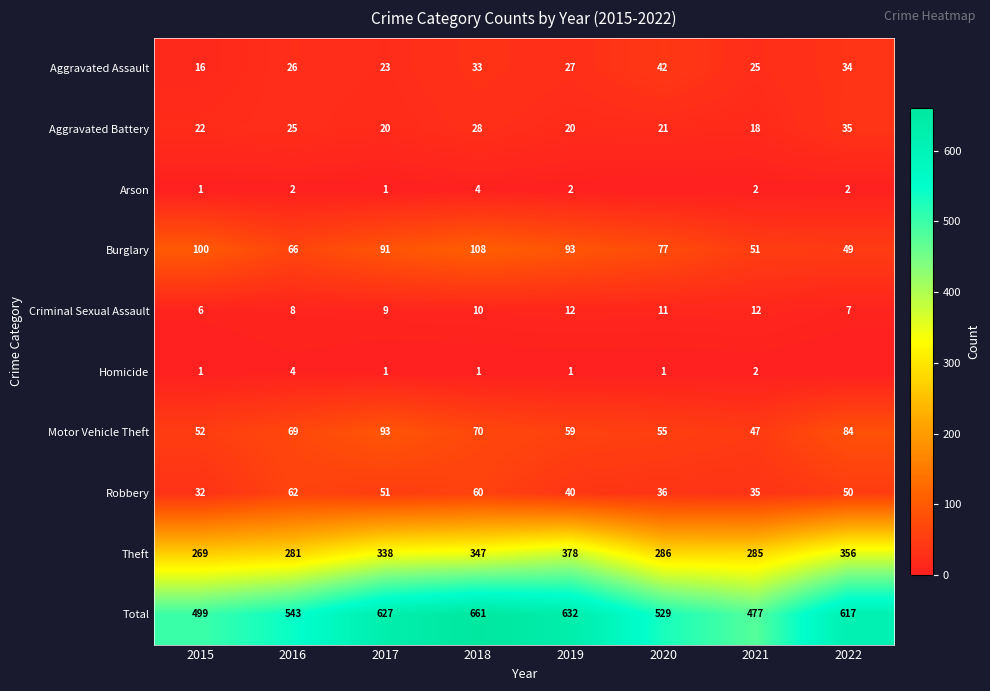

Is it true that Total equals 321 at 2015?

False